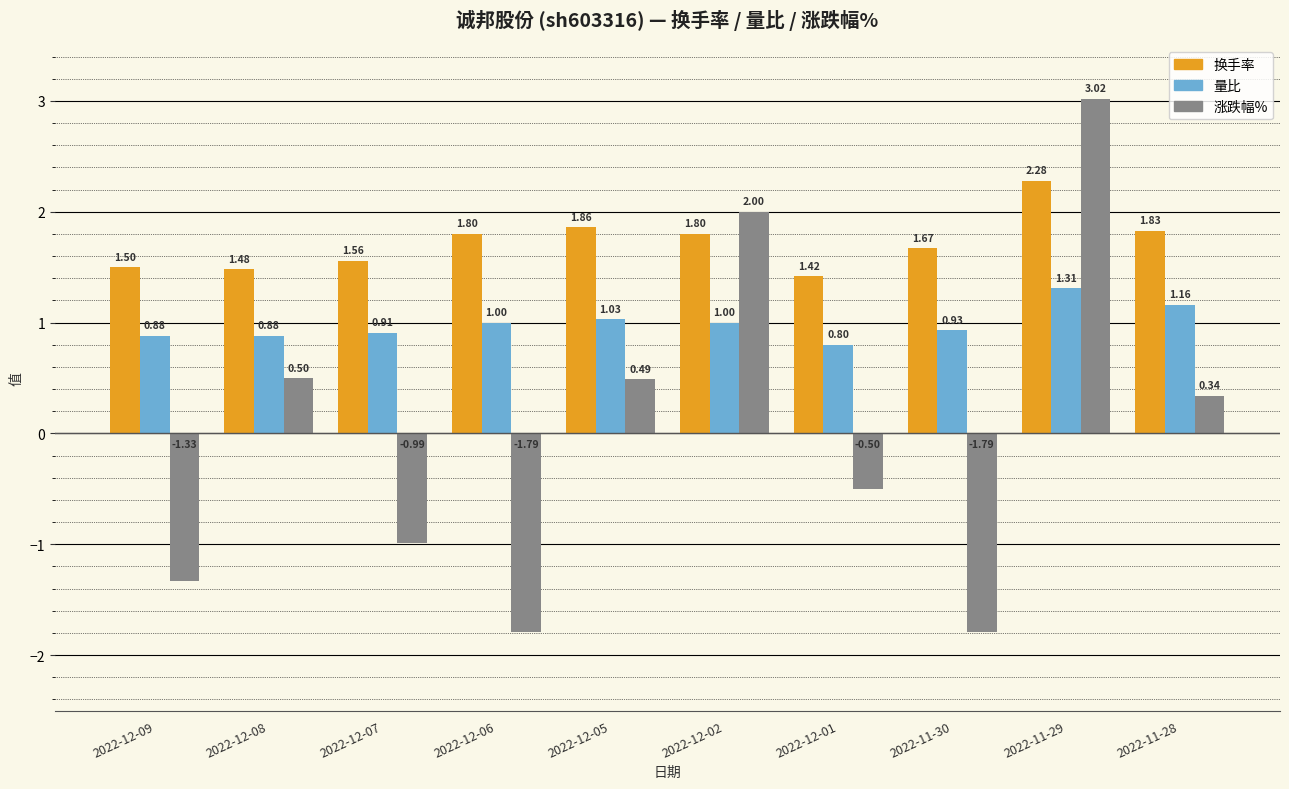

How many bars are there in each group?

3